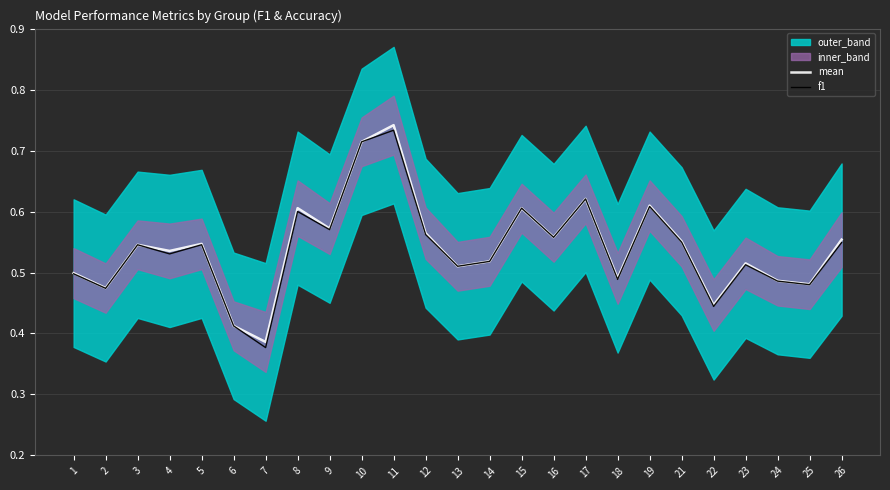

Reading right to left, extract all data points from this chart.

mean: 26=0.6	25=0.5	24=0.5	23=0.5	22=0.4	21=0.6	19=0.6	18=0.5	17=0.6	16=0.6	15=0.6	14=0.5	13=0.5	12=0.6	11=0.7	10=0.7	9=0.6	8=0.6	7=0.4	6=0.4	5=0.5	4=0.5	3=0.5	2=0.5	1=0.5
f1: 26=0.5	25=0.5	24=0.5	23=0.5	22=0.4	21=0.5	19=0.6	18=0.5	17=0.6	16=0.6	15=0.6	14=0.5	13=0.5	12=0.6	11=0.7	10=0.7	9=0.6	8=0.6	7=0.4	6=0.4	5=0.5	4=0.5	3=0.5	2=0.5	1=0.5